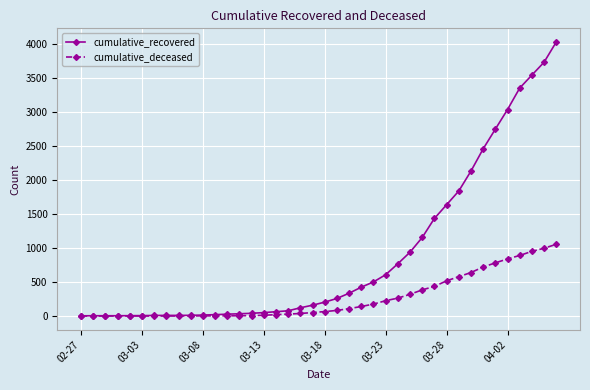

Which series has the largest range (max minus min)?

cumulative_recovered